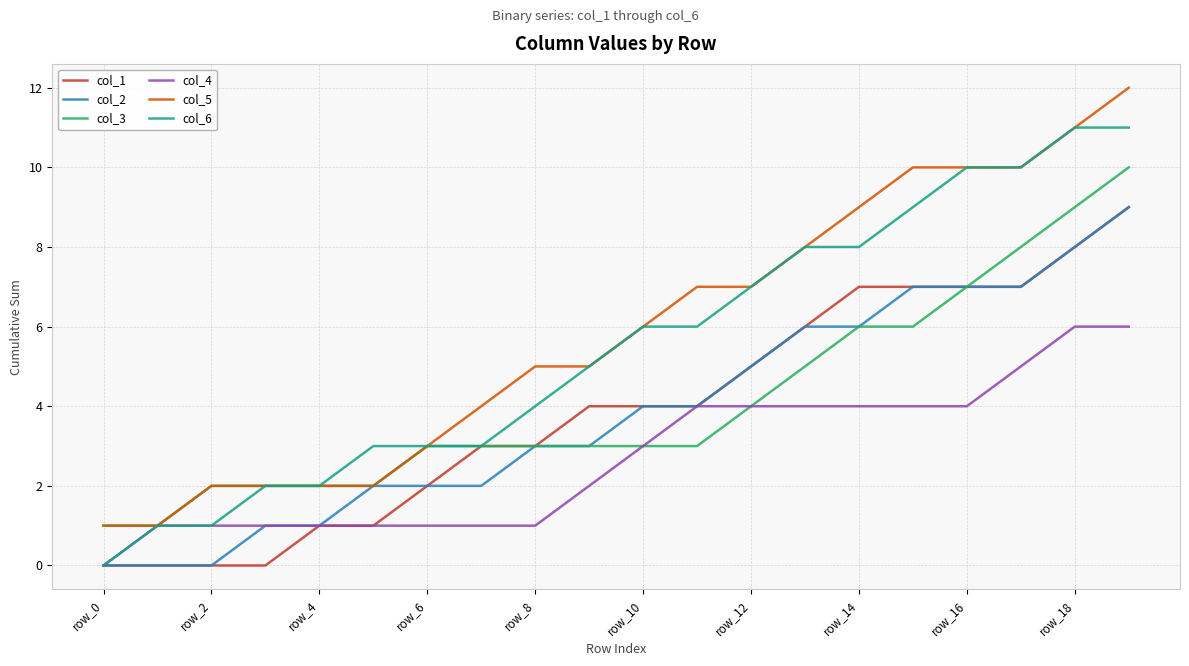

True or false: col_5 and col_1 intersect in this chart.

False